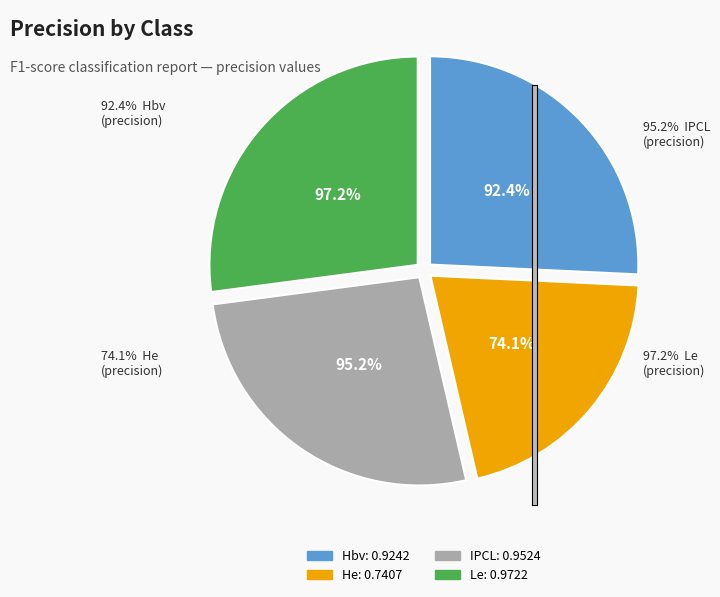

Do IPCL and Hbv together represent more than half of the pie?

Yes